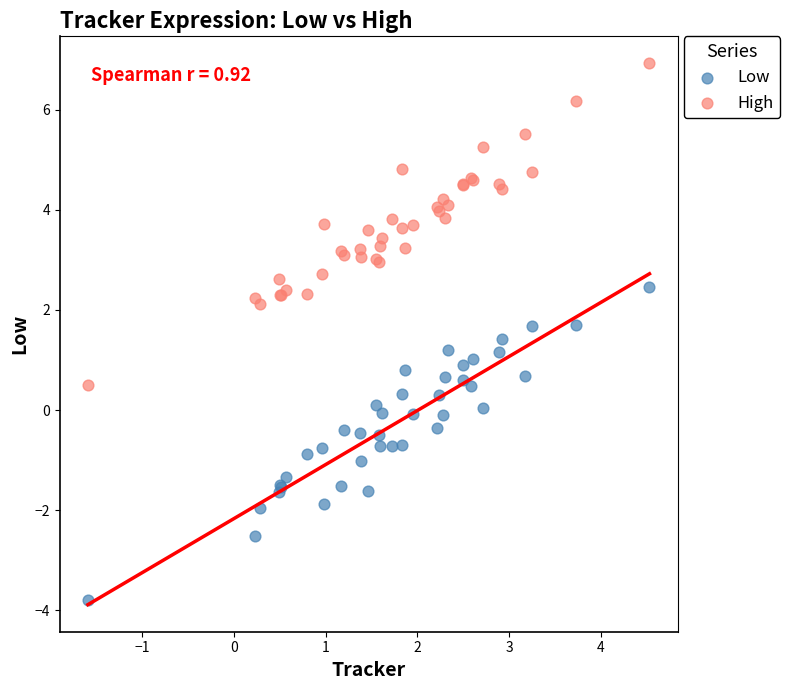

Which series reaches the maximum Y coordinate?

High